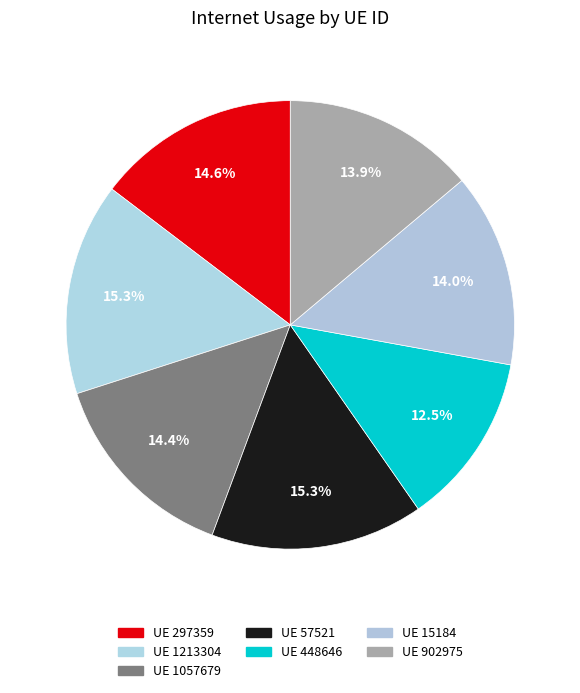

What is the smallest slice in the pie chart?

UE 448646